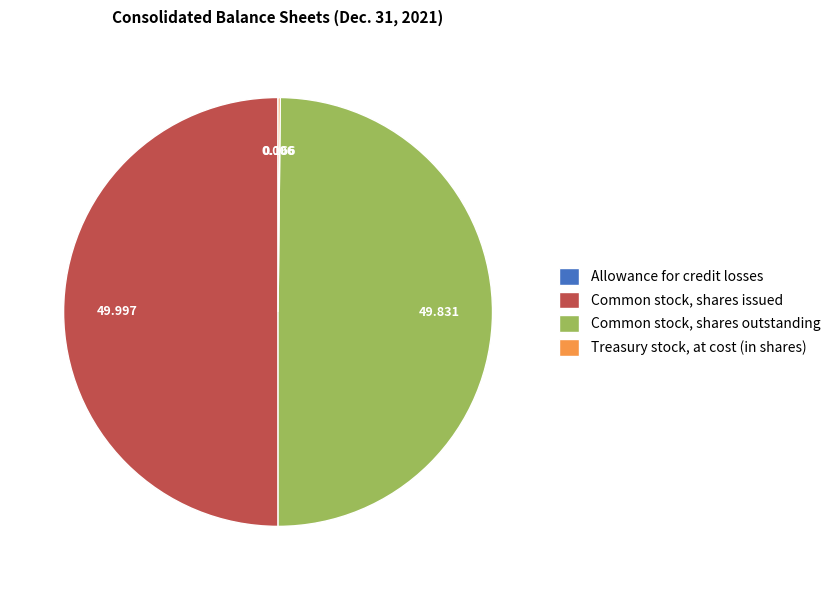

To the nearest percent, what portion does Common stock, shares issued represent?

50%